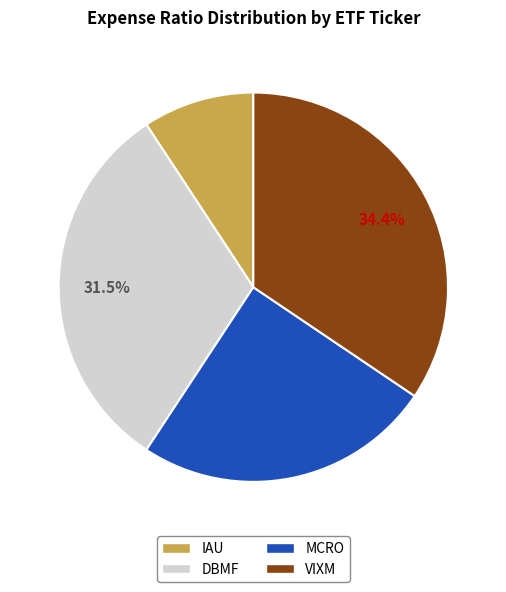

Which category has the smallest portion of the pie?

IAU